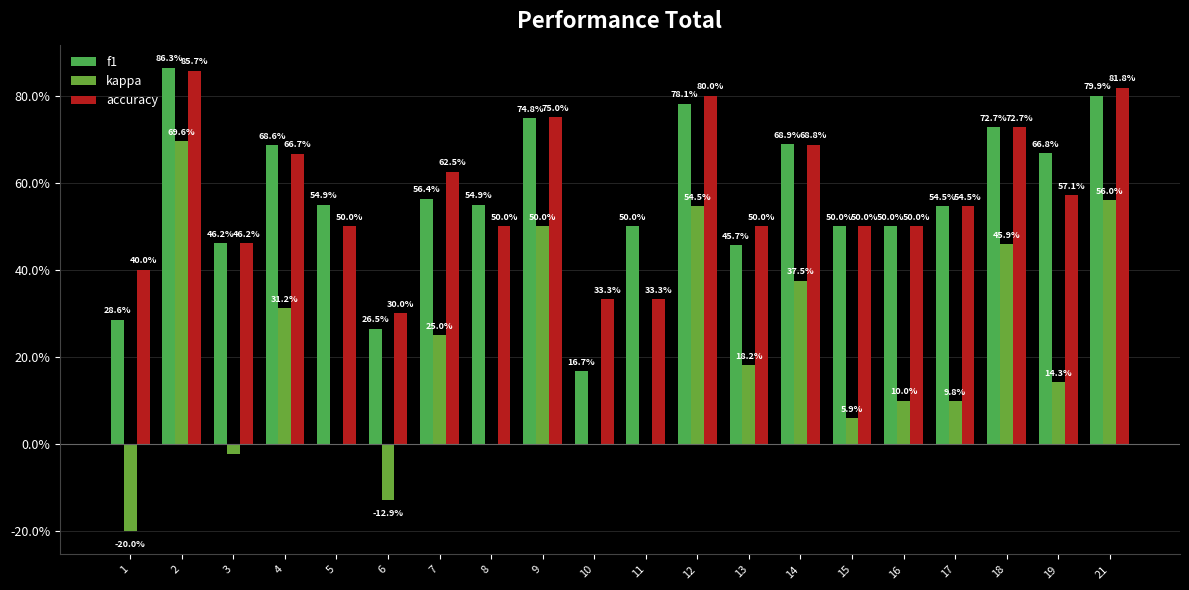

The f1 series shows 0.7 at 9. True or false?

True